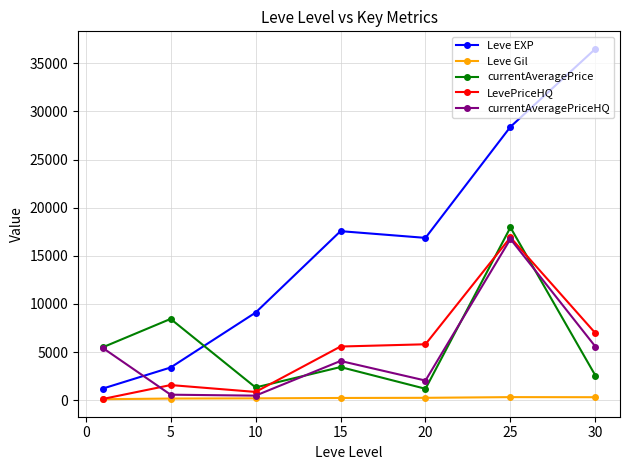

Which series has the widest spread of values?

Leve EXP